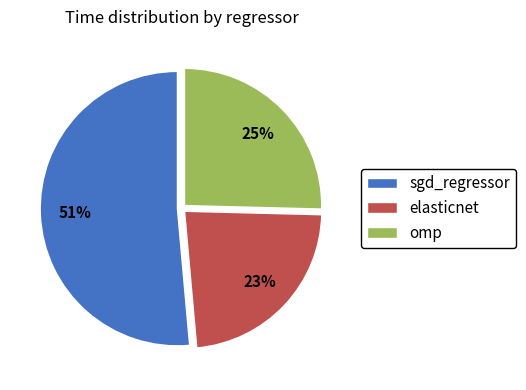

How many segments does this pie chart have?

3